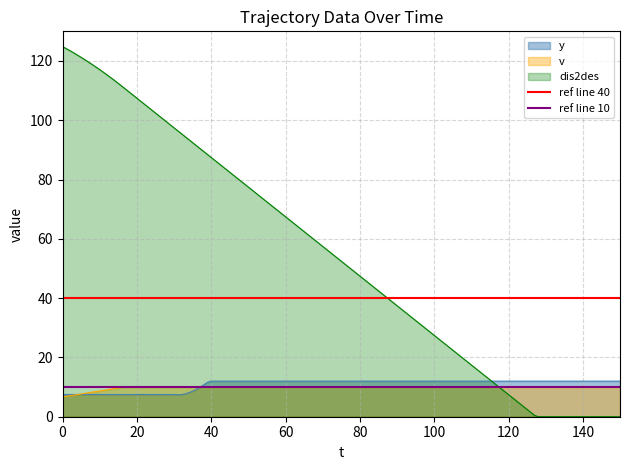

The v series shows 10.0 at 60. True or false?

True